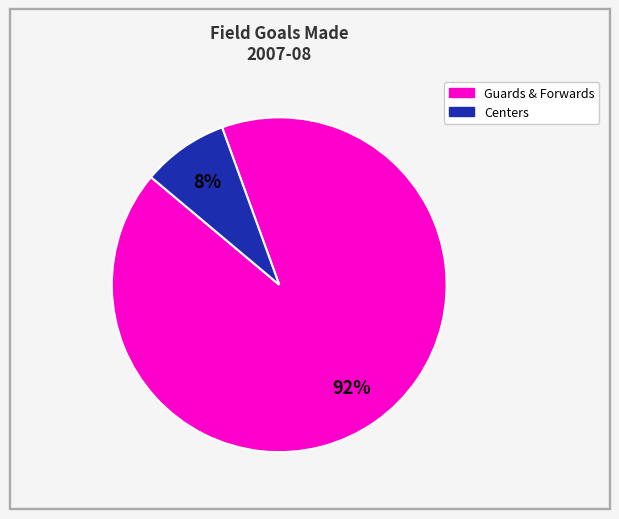

Is there any slice that represents more than half of the pie?

Yes